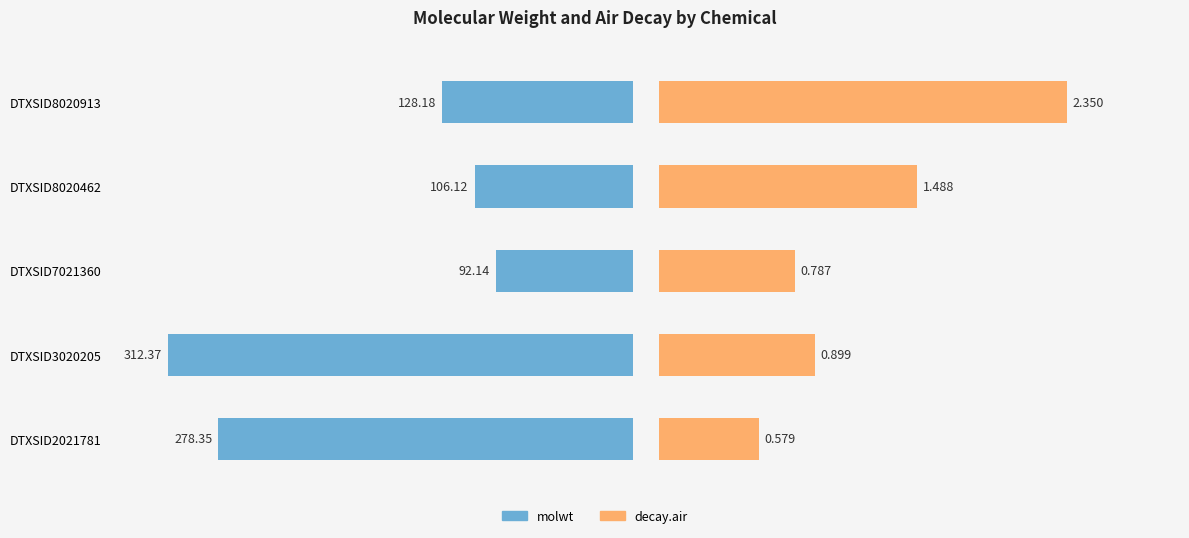

Reading left to right, extract all data points from this chart.

molwt: -278.4	-312.4	-92.1	-106.1	-128.2
decay.air: 0.6	0.9	0.8	1.5	2.4